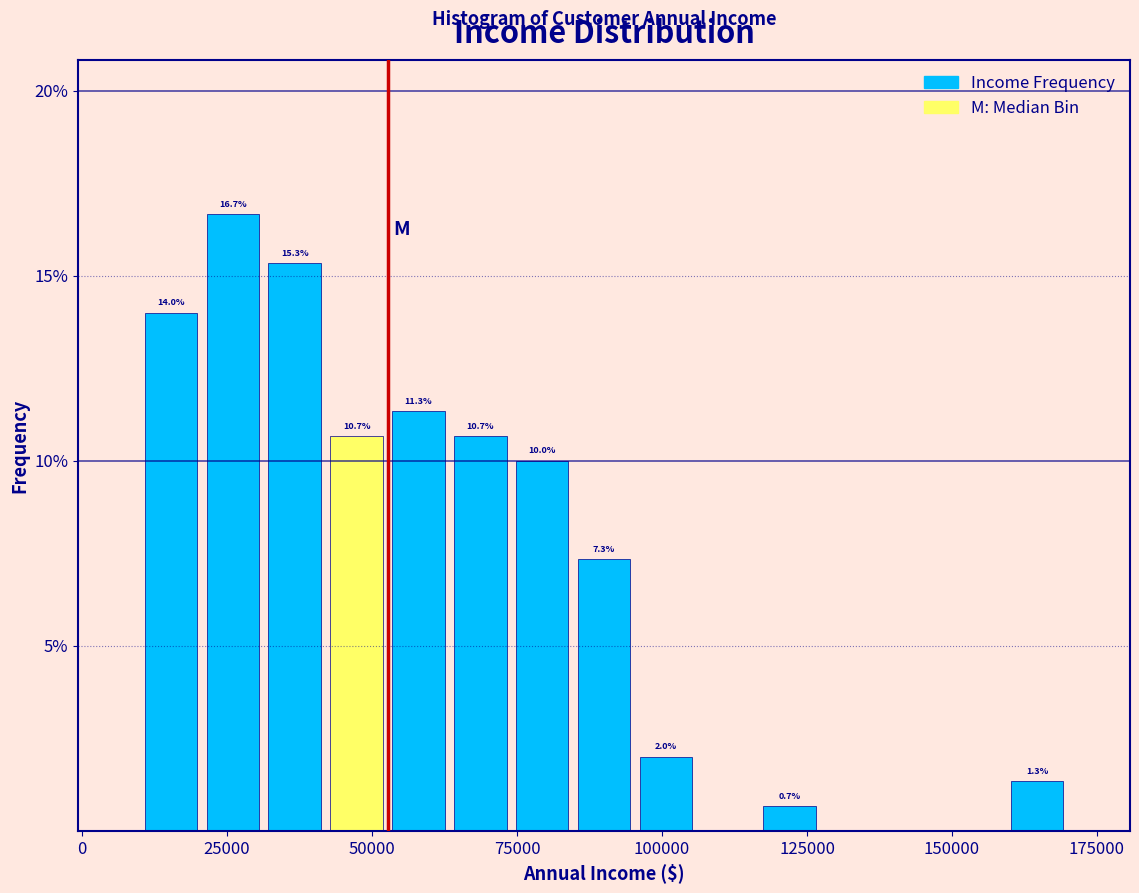

Around what value on the x-axis is the tallest bar? Give the approximate position of its centre, as read against the axis.

25000